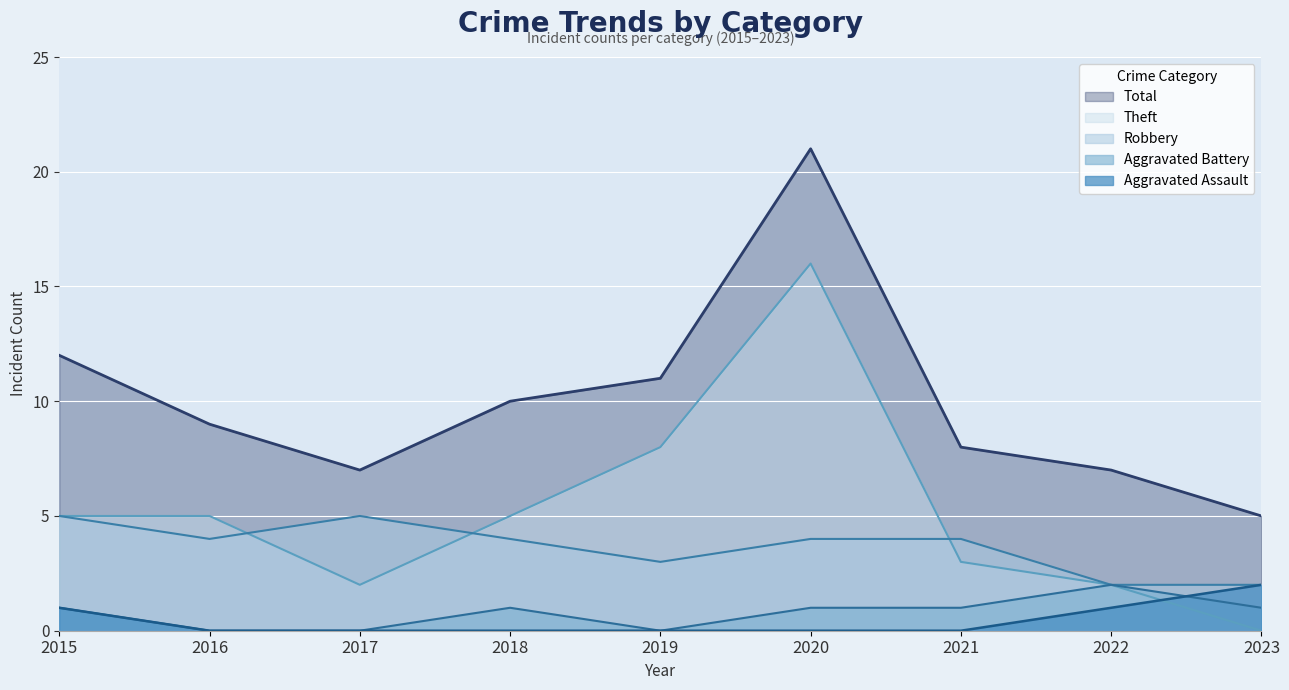

True or false: Aggravated Assault and Total cross at least once.

False